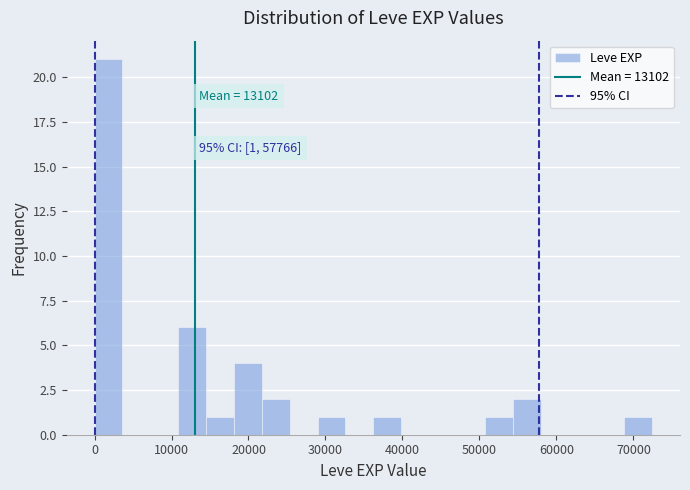

Around what value on the x-axis is the tallest bar? Give the approximate position of its centre, as read against the axis.

2000